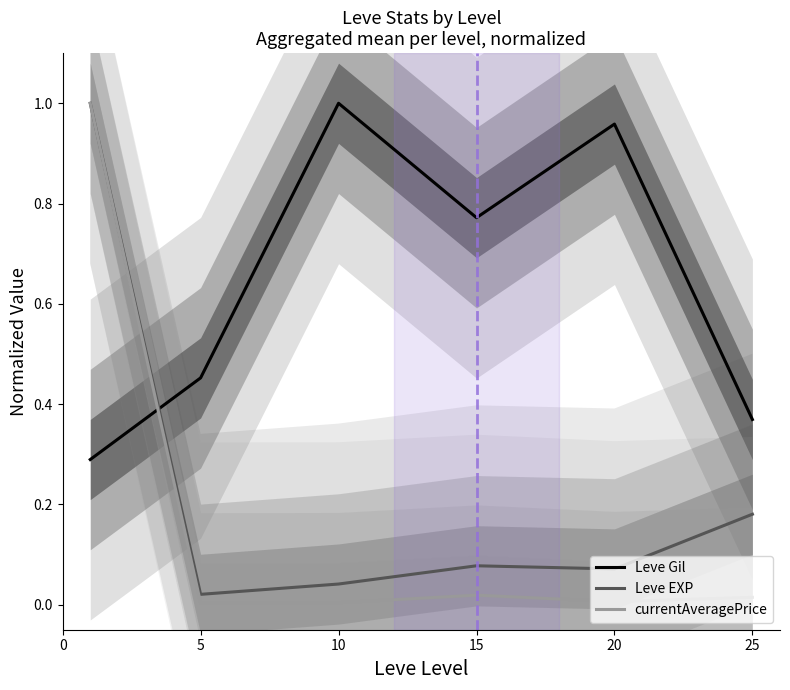

The Leve Gil series shows 0.2 at 15. True or false?

False